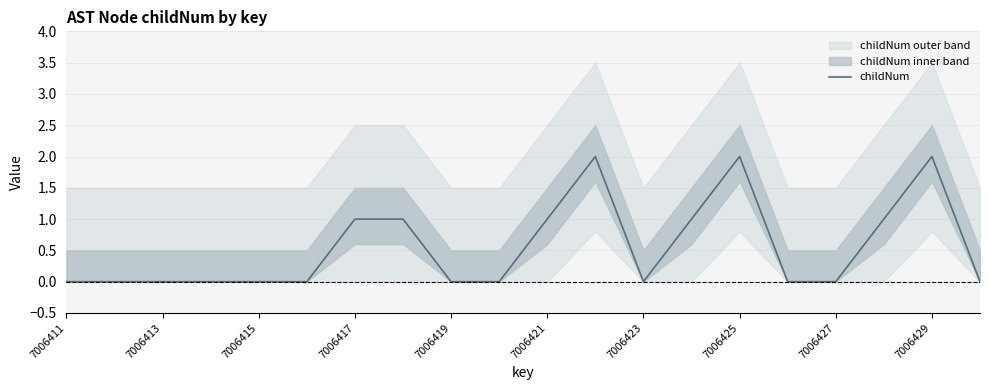

True or false: childNum has a value of 1 at 7006411.

False